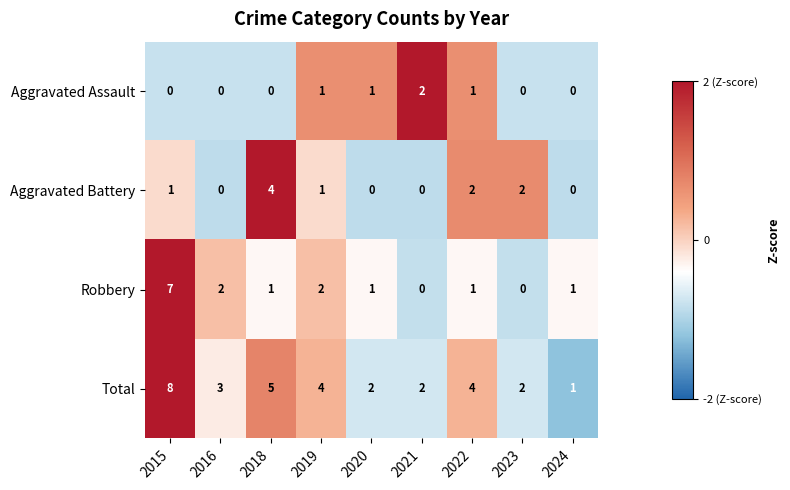

List the series in order of their peak value, highest first.

Total, Robbery, Aggravated Battery, Aggravated Assault